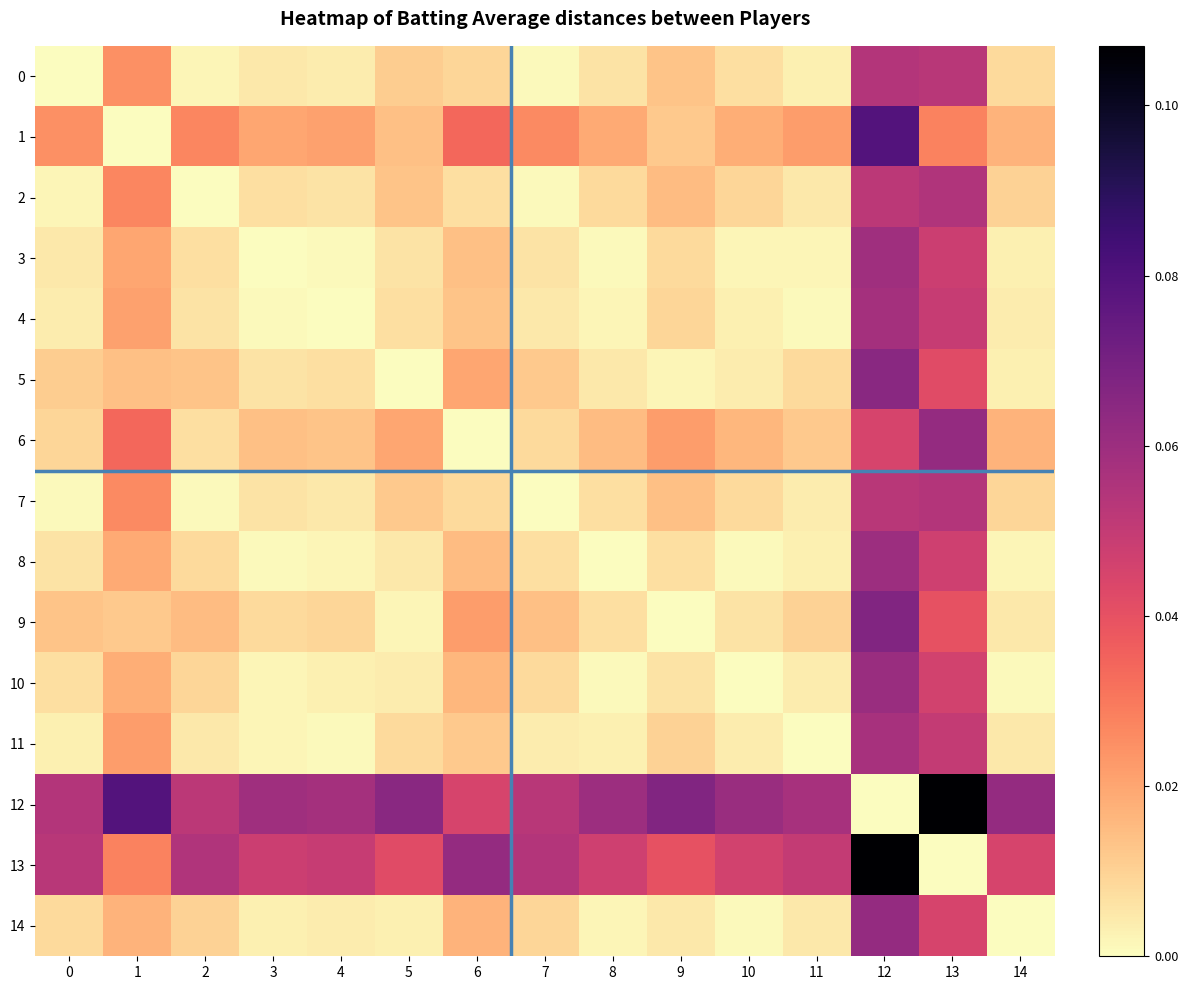

Which label corresponds to the largest value in the chart?

13